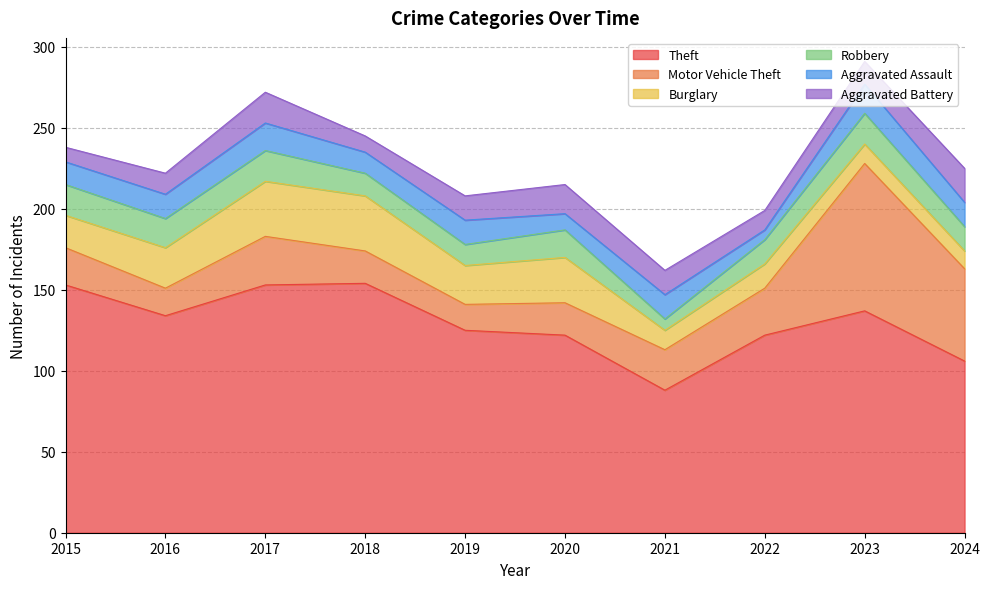

Which series has the largest total across all categories?

Theft